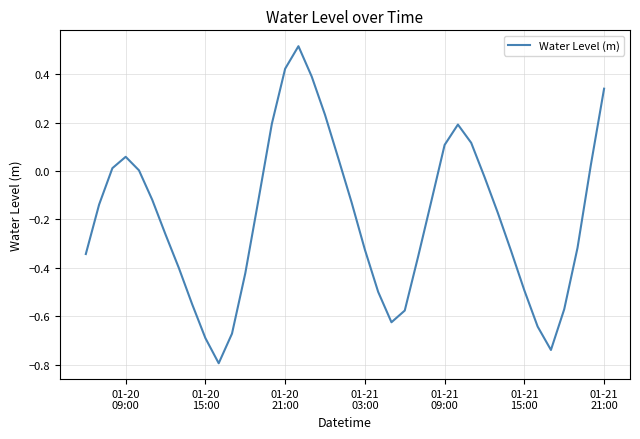

What is the difference between the maximum and minimum values?

1.3